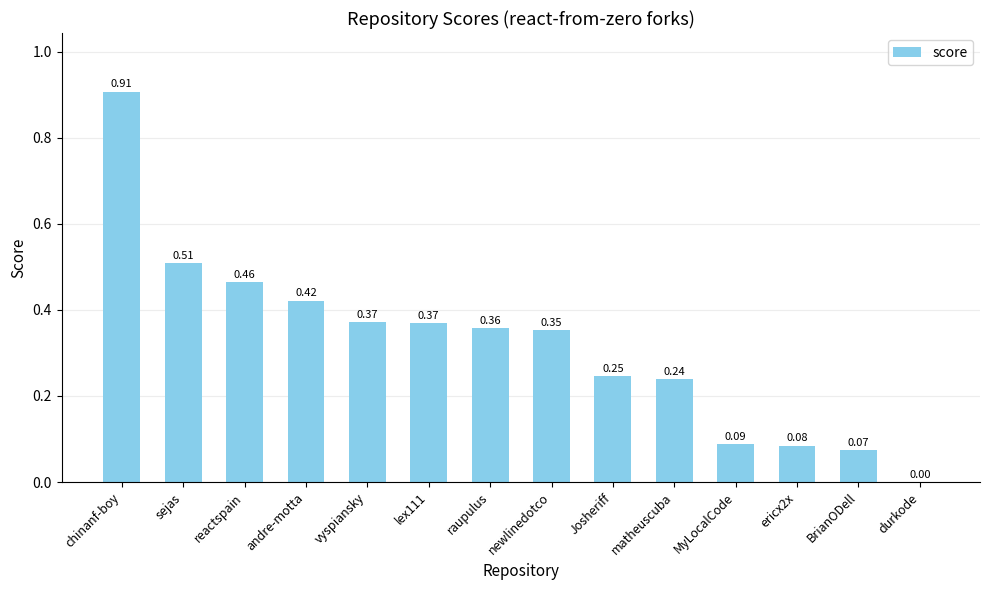

What is the sum of the values at chinanf-boy and lex111?

1.3